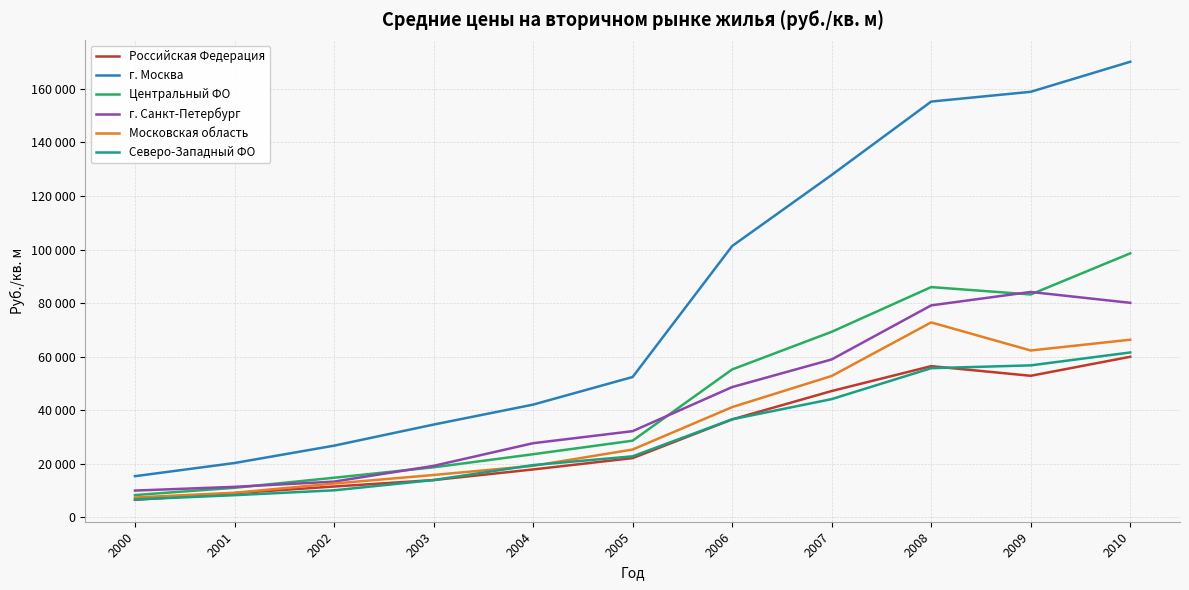

True or false: Московская область and Центральный ФО intersect in this chart.

False